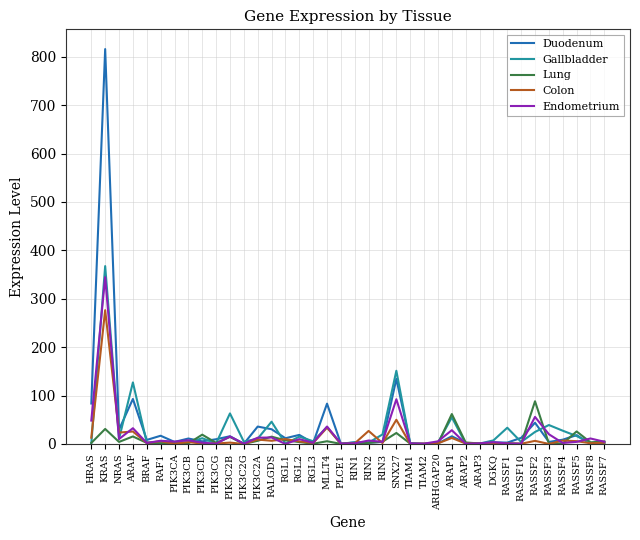

Which category has the highest value in the Colon series?

KRAS